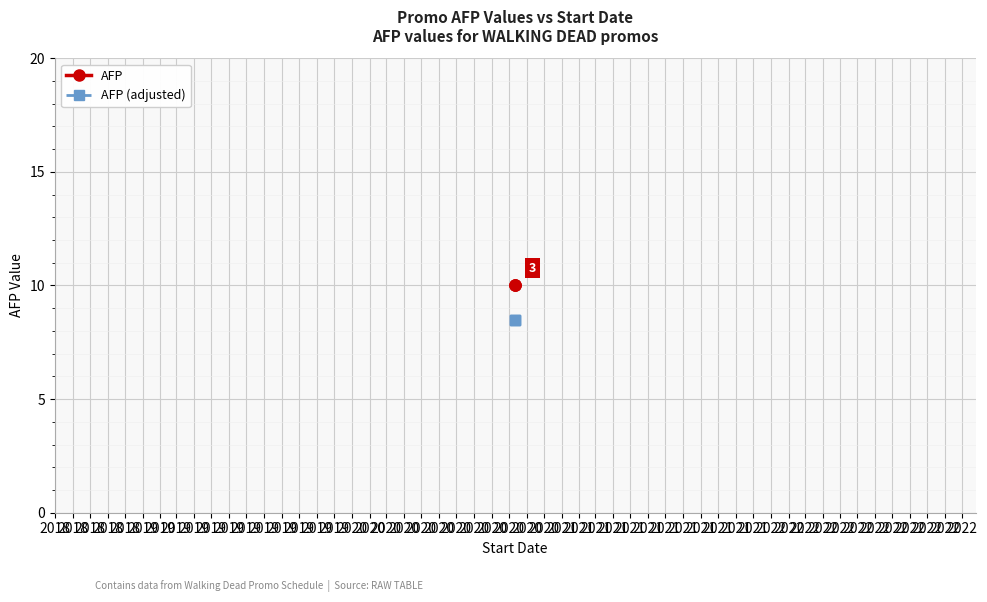

Which series changed the most between 2018 and 2018?

AFP